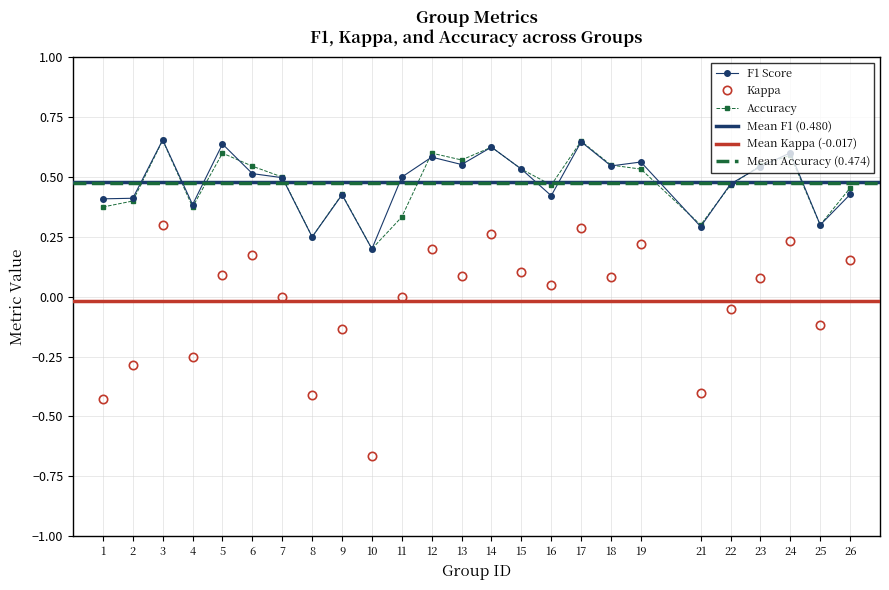

Between 10 and 12, which series saw the biggest shift?

kappa